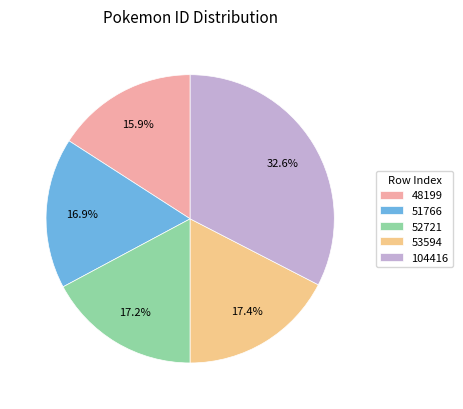

How many segments does this pie chart have?

5